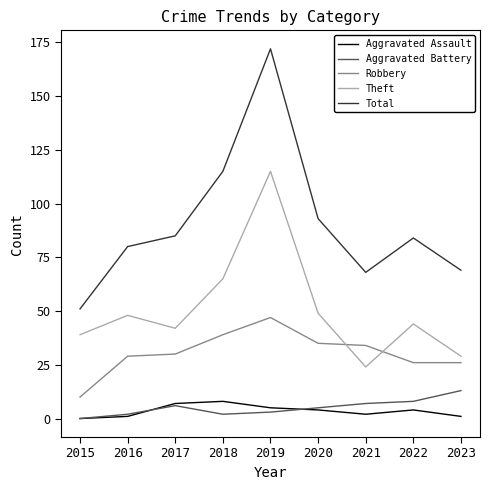

At which label does Total first exceed 84?

2017